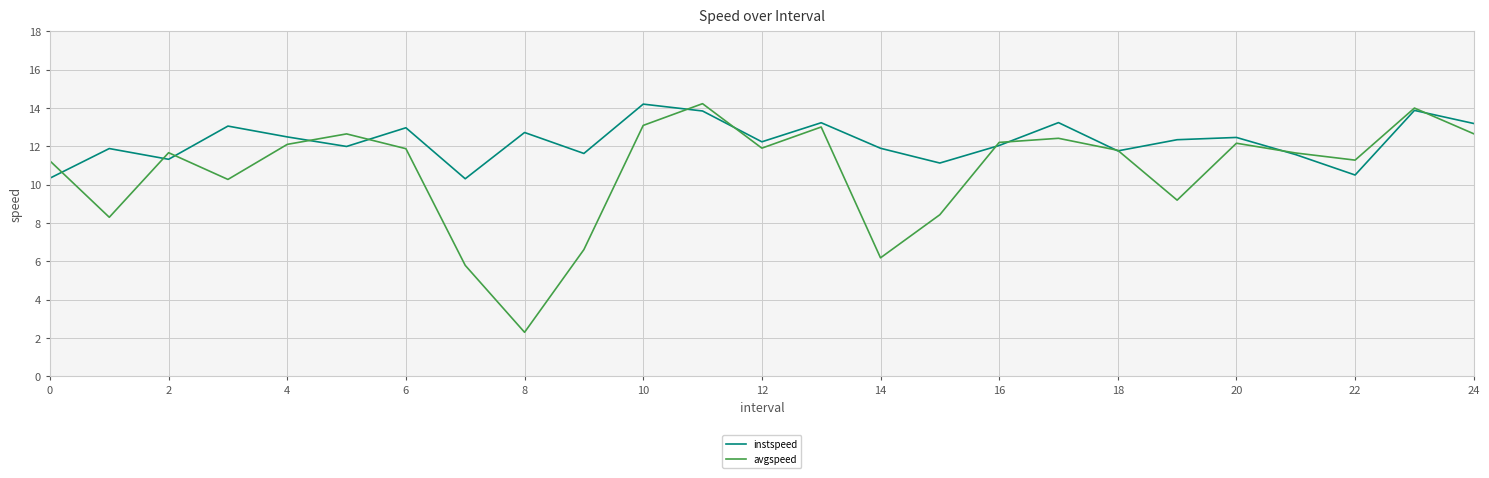

What is the smallest value displayed?

2.3